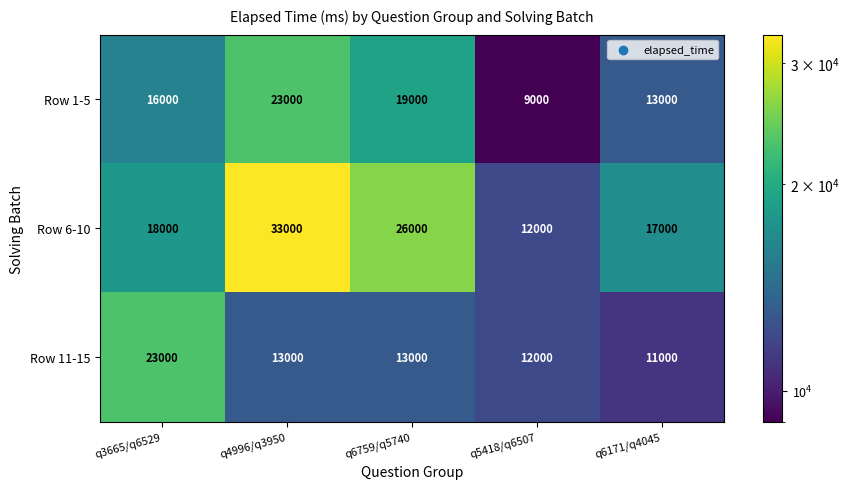

The Row 1-5 series shows 9000 at q5418/q6507. True or false?

True